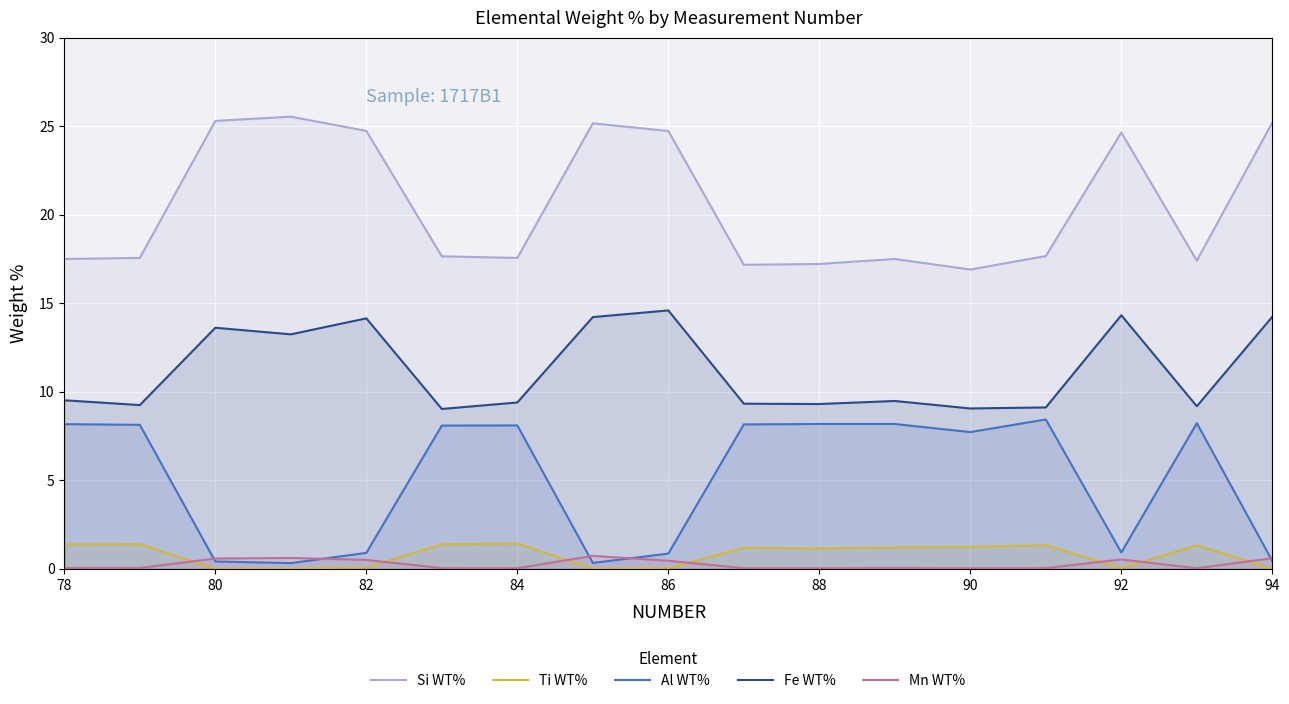

Is the value of Si WT% at 90 greater than the value of Al WT% at 86?

Yes